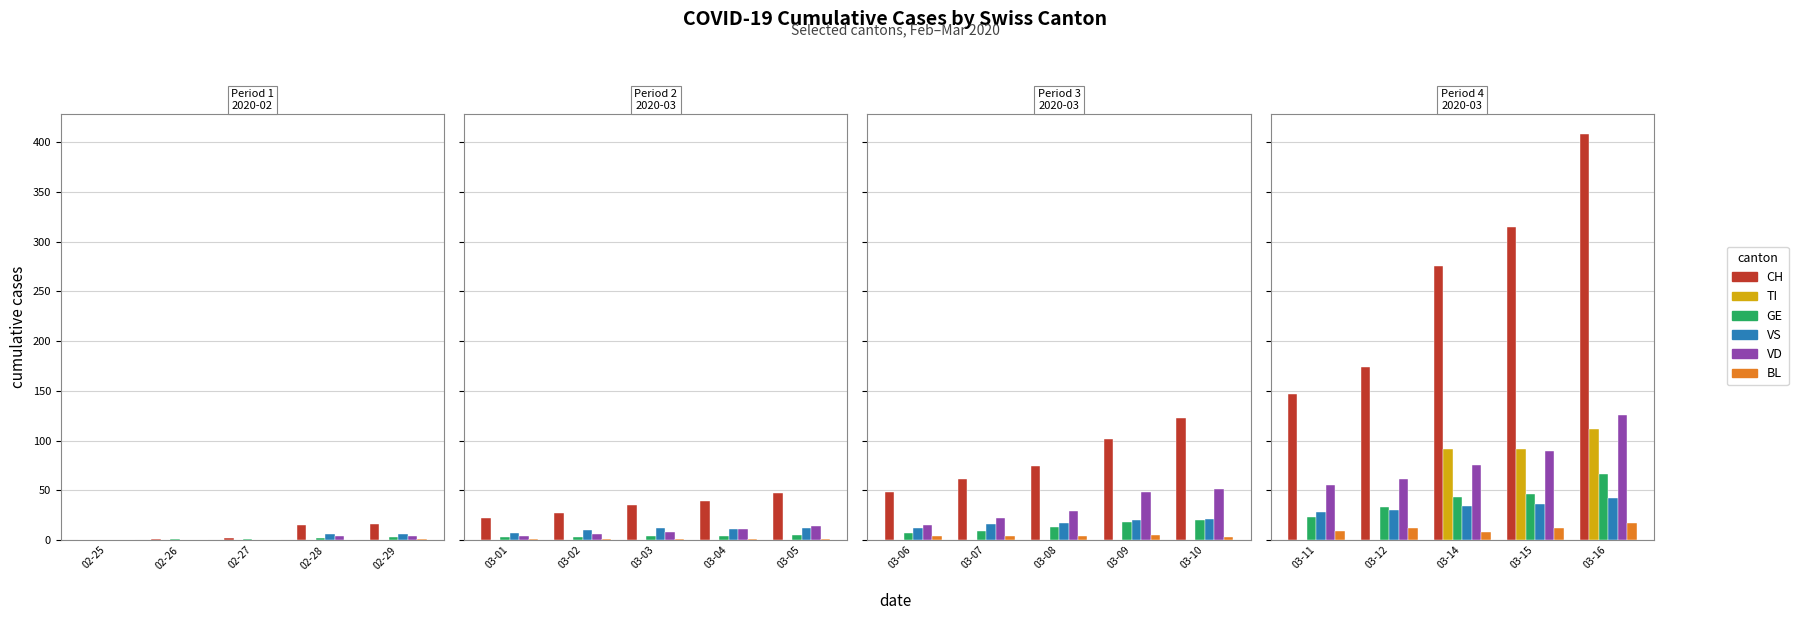

How many bars are there in each group?

6